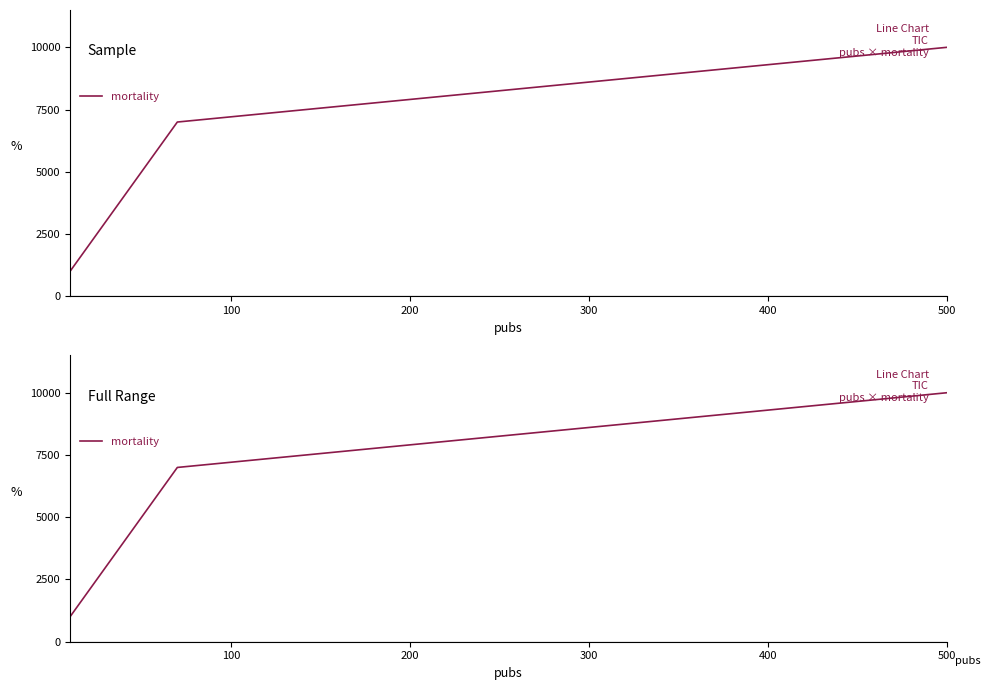

Does the chart display data point markers on the line(s)?

No